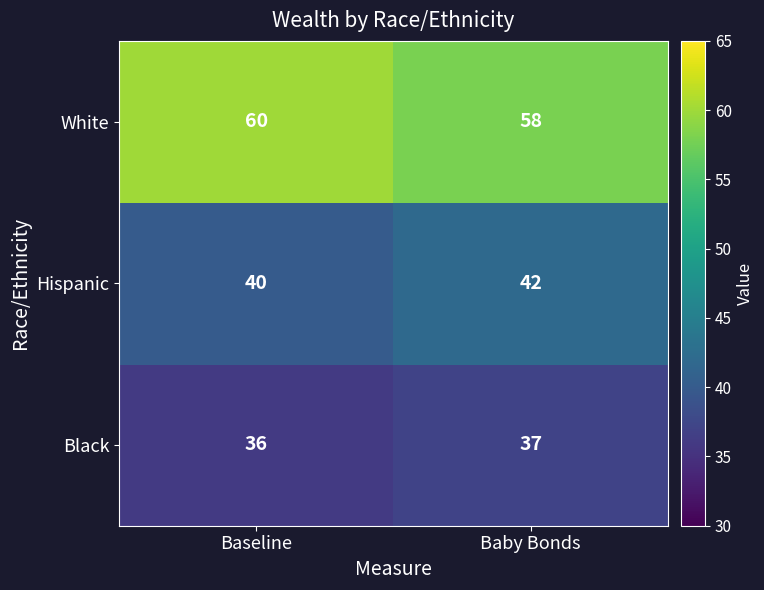

Which category has the lowest value across all series?

Baseline